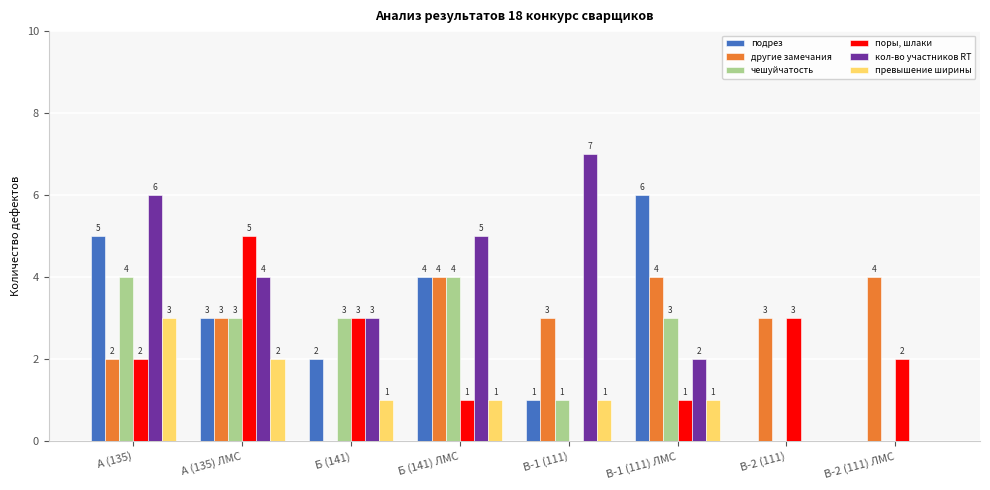

At which label does превышение ширины first exceed 1?

А (135)